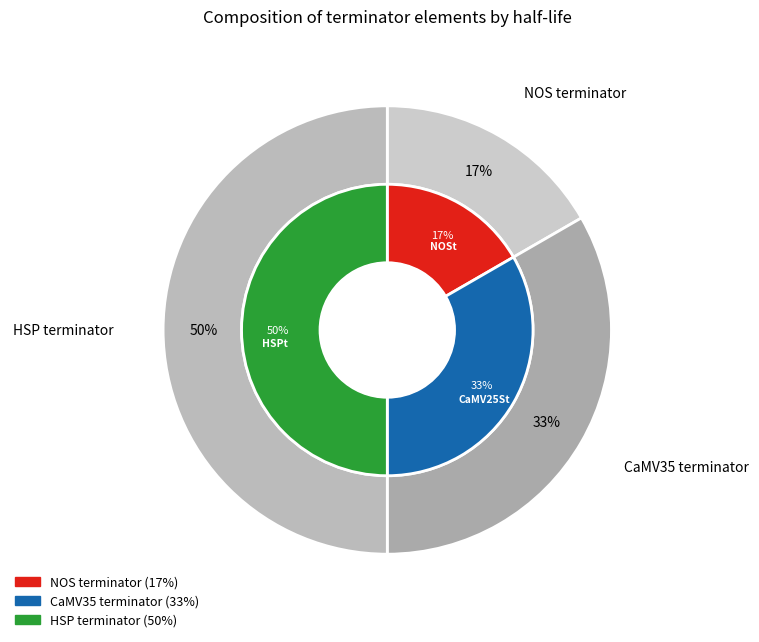

Rank the categories by value from lowest to highest.

NOS terminator, CaMV35 terminator, HSP terminator